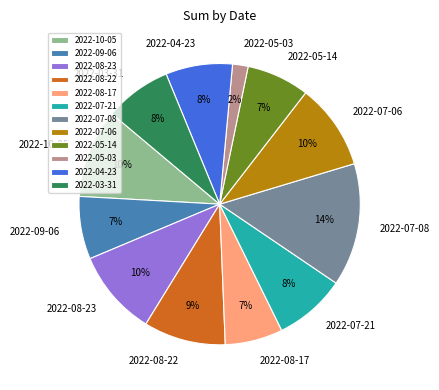

Which category has the biggest portion of the pie?

2022-07-08